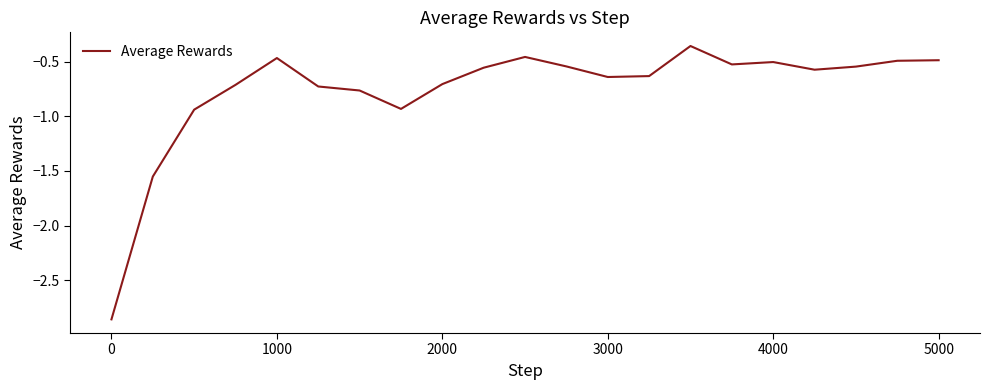

Does the chart display data point markers on the line(s)?

No